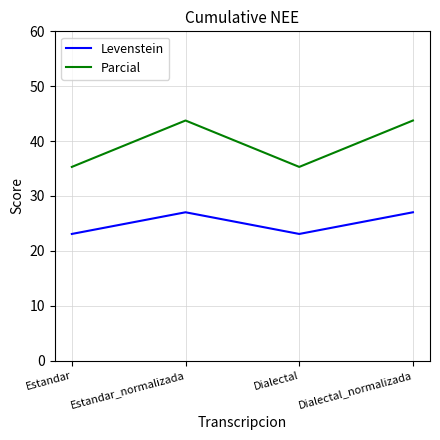

At which label does Parcial first exceed 43?

Estandar_normalizada